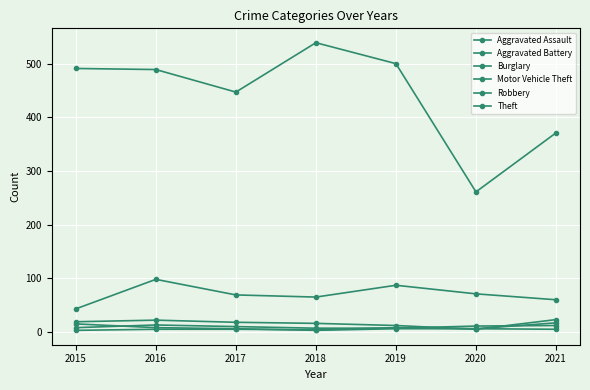

What is the smallest value displayed?

3